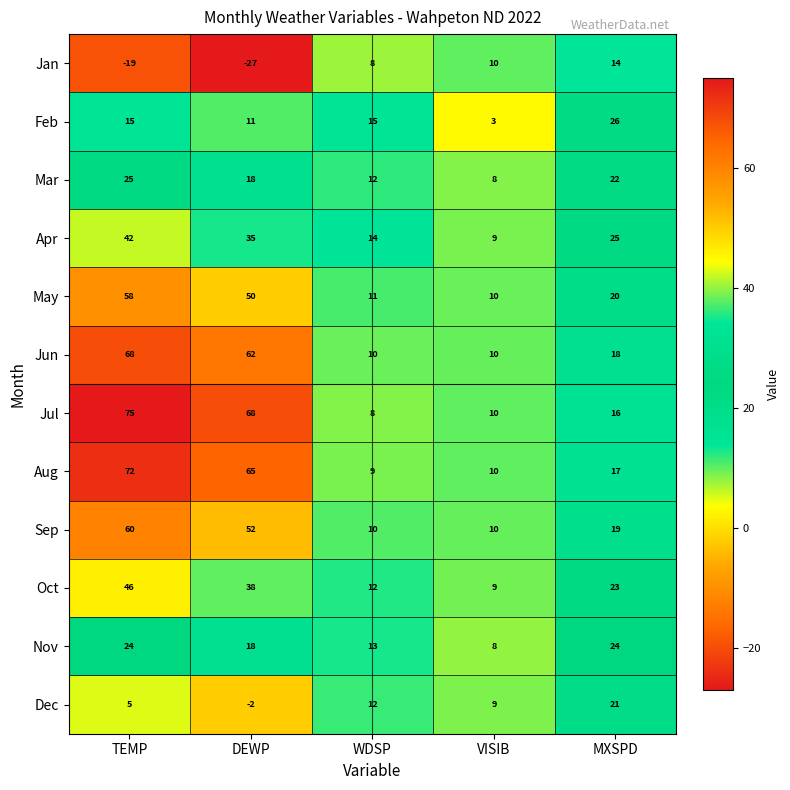

At which category does the chart reach its peak across all series?

TEMP